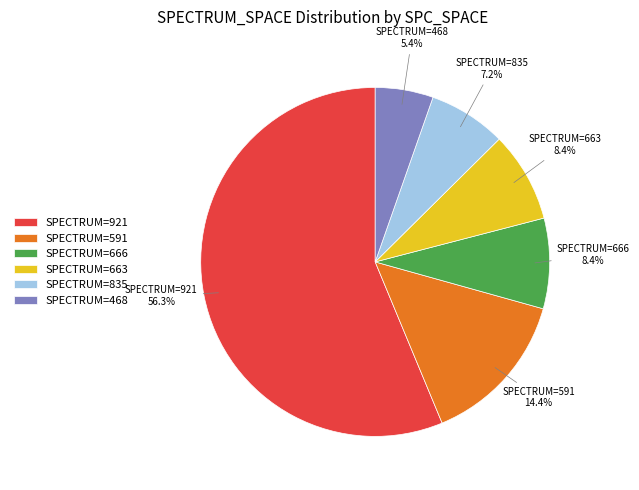

Count the number of slices in the pie.

6